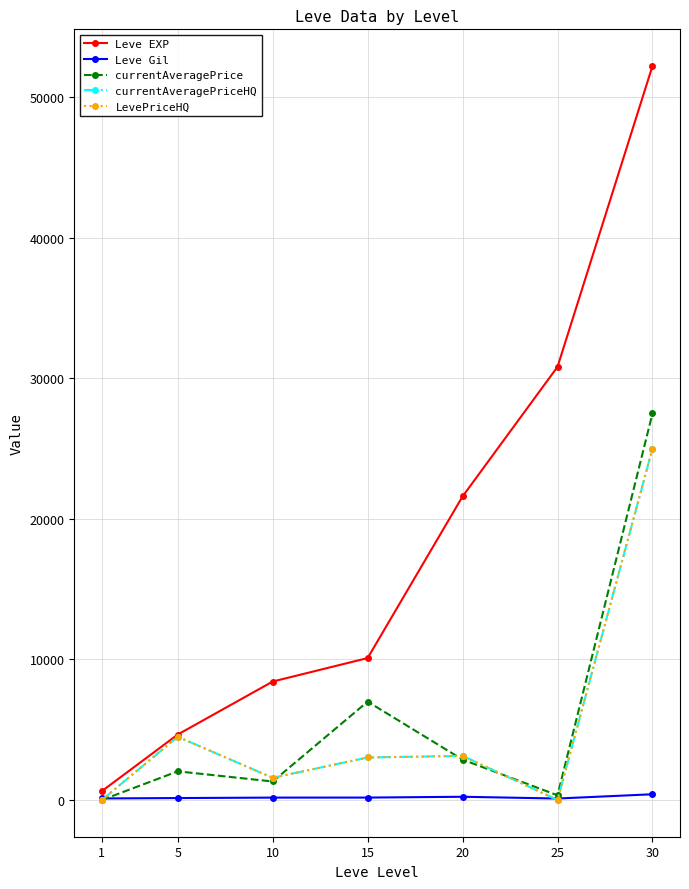

Is this an area chart (filled region under the line)?

No